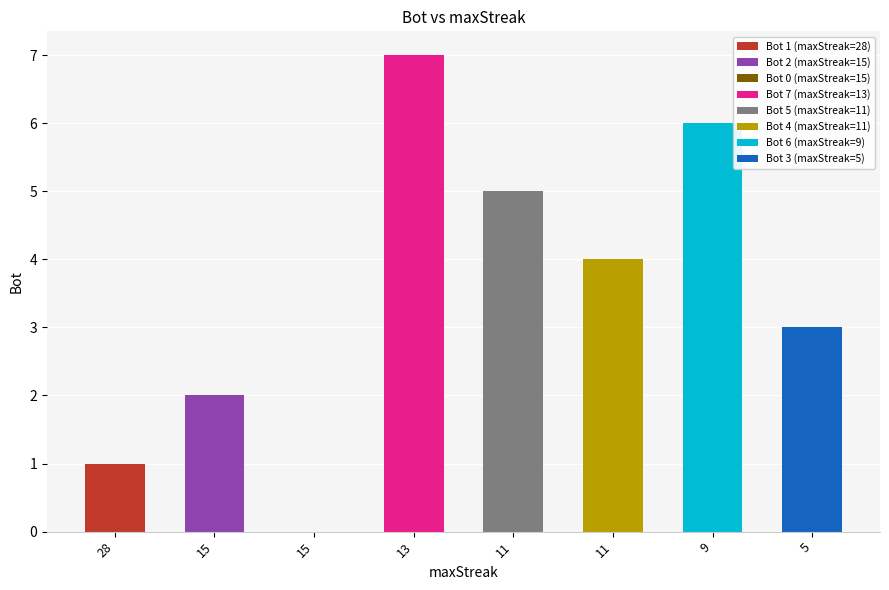

Reading right to left, list all the values displayed in this chart.

5=3	9=6	11=4	11=5	13=7	15=0	15=2	28=1